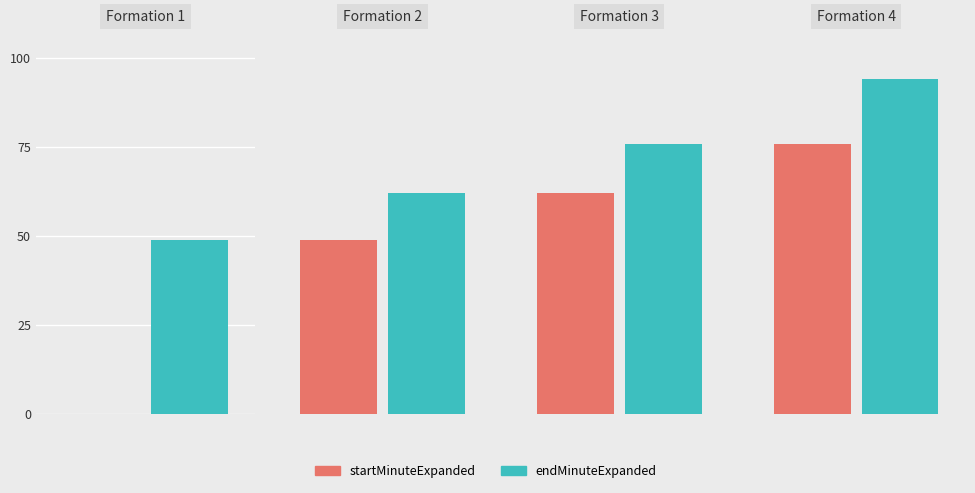

What is the sum of all startMinuteExpanded values?

187